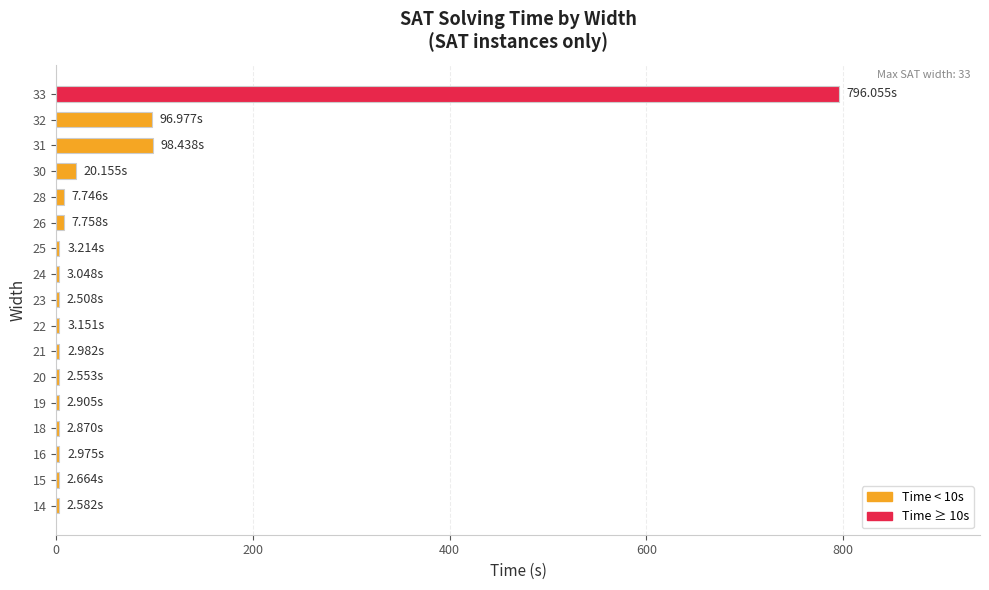

Count the number of categories in the chart.

17